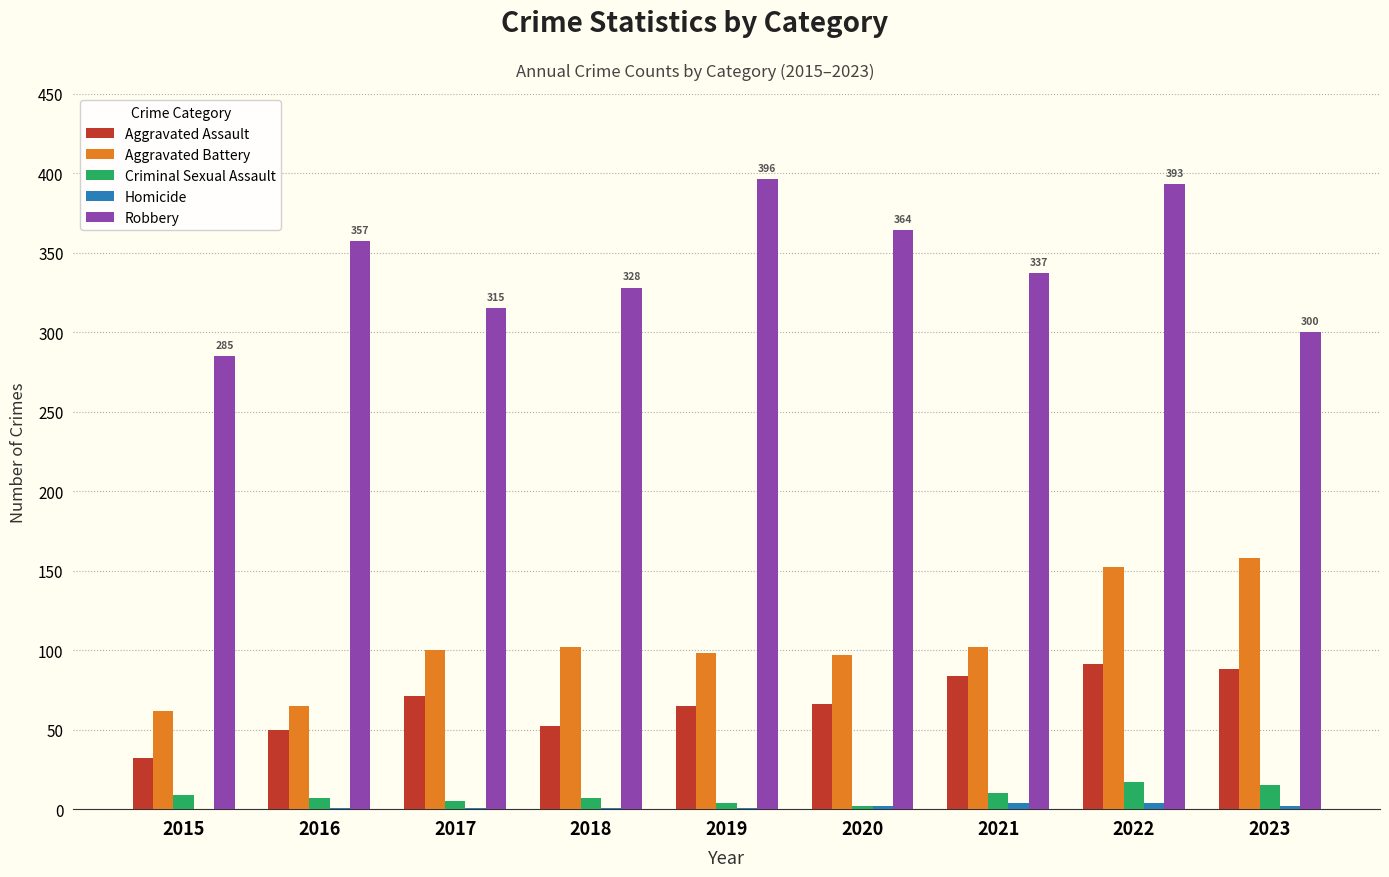

Where does the Criminal Sexual Assault series first go above 7?

2015